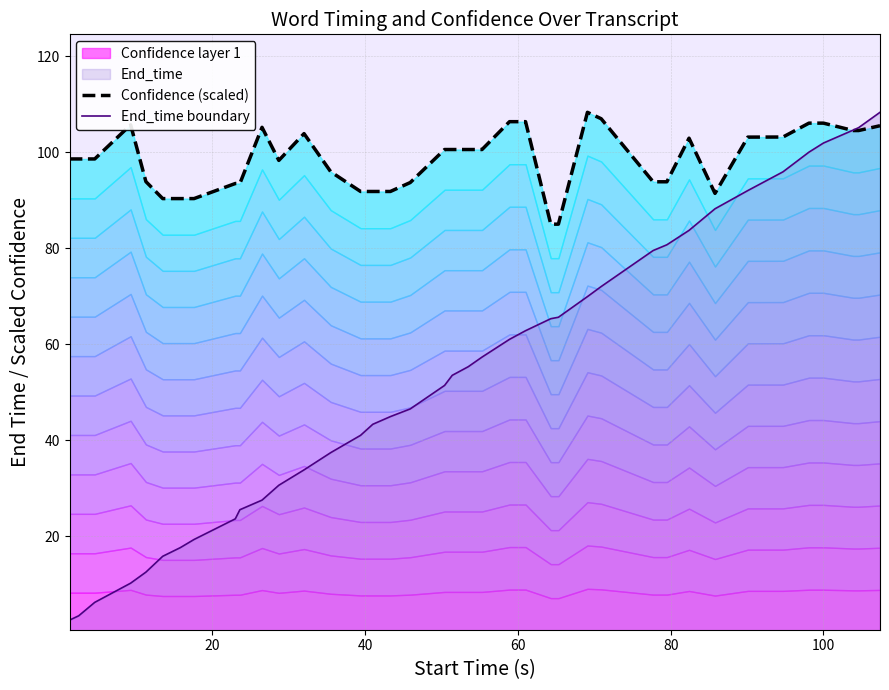

Does the chart display data point markers on the line(s)?

No